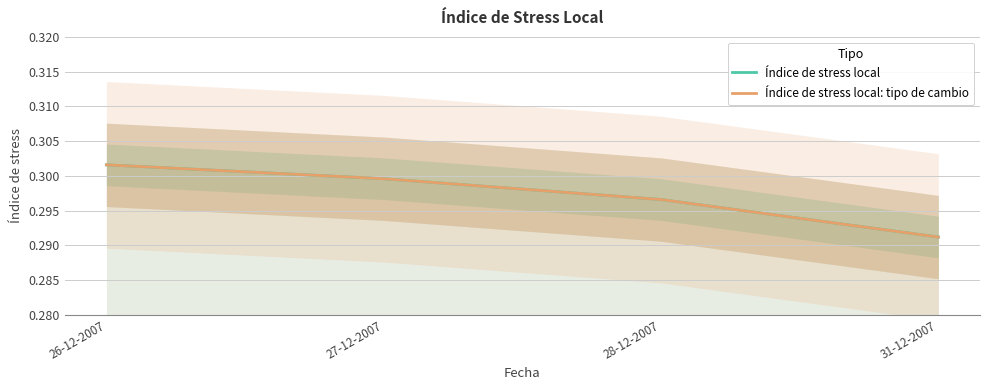

Is it true that Índice de stress local: tipo de cambio equals 0.3 at 31-12-2007?

True